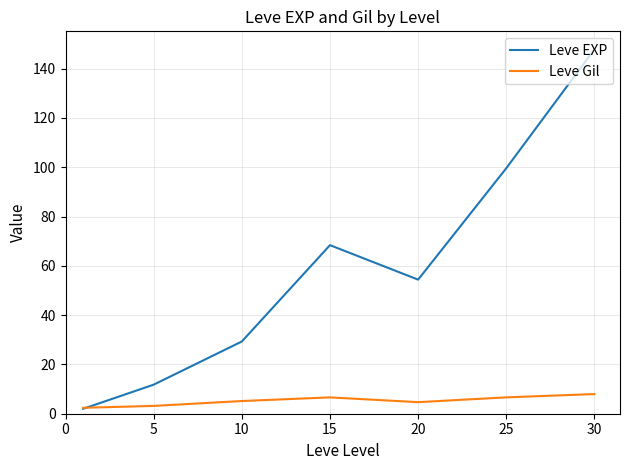

Rank the series by their average value, from lowest to highest.

Leve Gil, Leve EXP